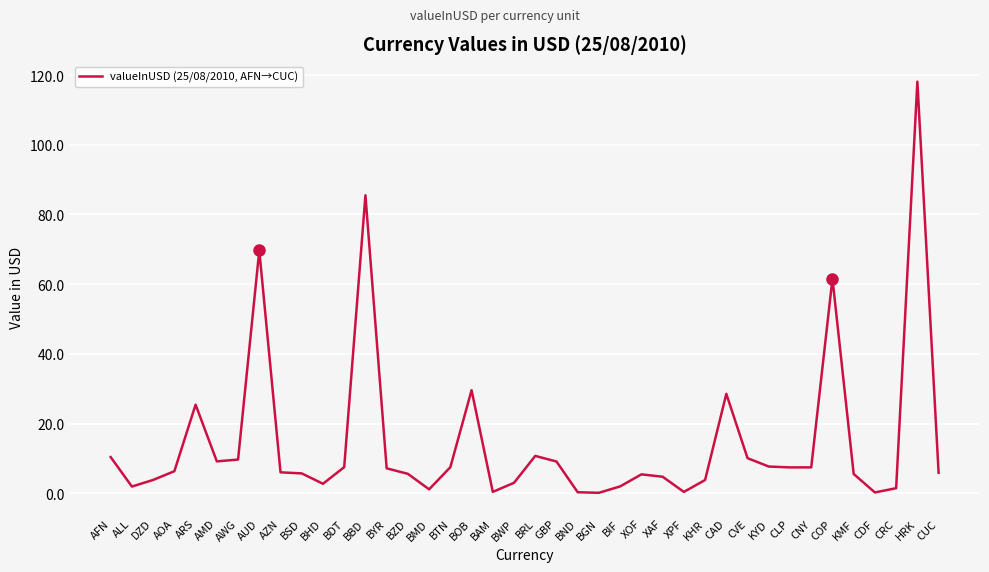

What position from the right is AZN?

32